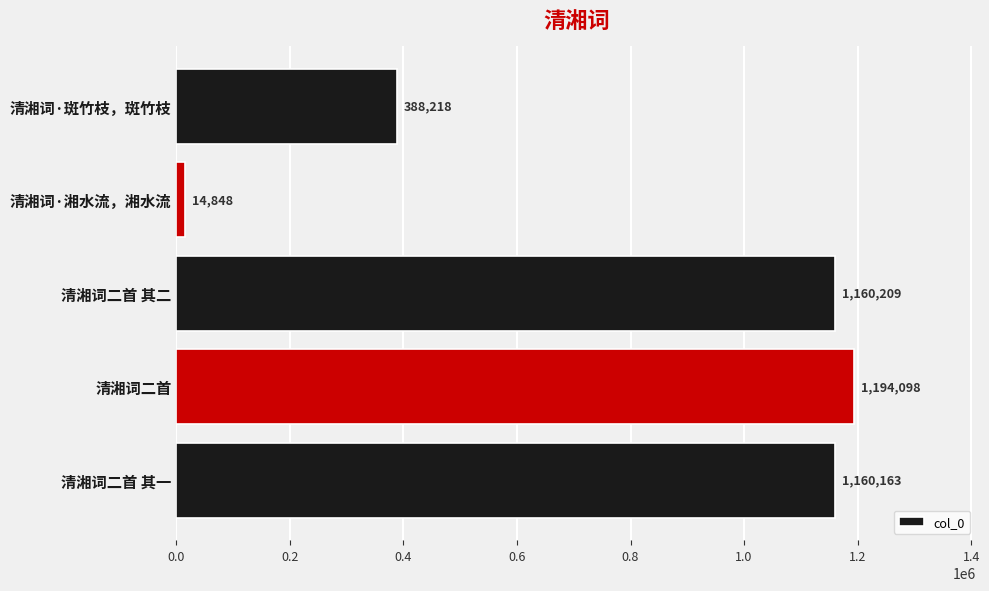

List the labels in order of value, smallest first.

清湘词·湘水流，湘水流, 清湘词·斑竹枝，斑竹枝, 清湘词二首 其一, 清湘词二首 其二, 清湘词二首